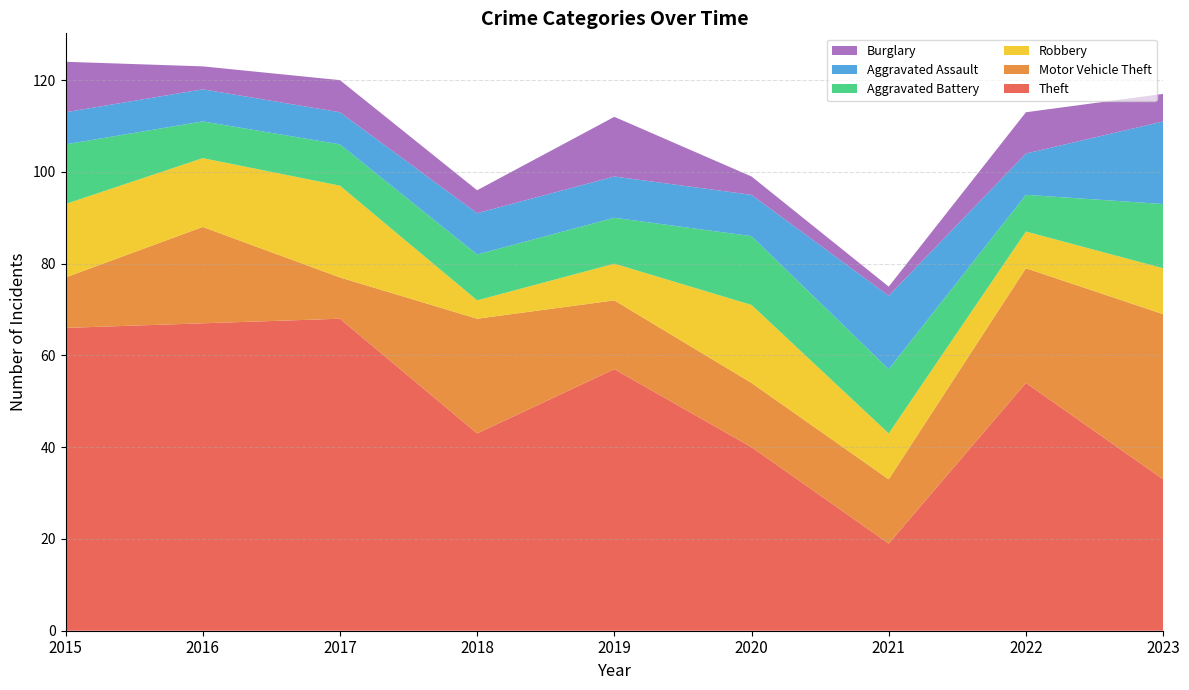

Reading left to right, extract all data points from this chart.

Theft: 66	67	68	43	57	40	19	54	33
Motor Vehicle Theft: 11	21	9	25	15	14	14	25	36
Robbery: 16	15	20	4	8	17	10	8	10
Aggravated Battery: 13	8	9	10	10	15	14	8	14
Aggravated Assault: 7	7	7	9	9	9	16	9	18
Burglary: 11	5	7	5	13	4	2	9	6